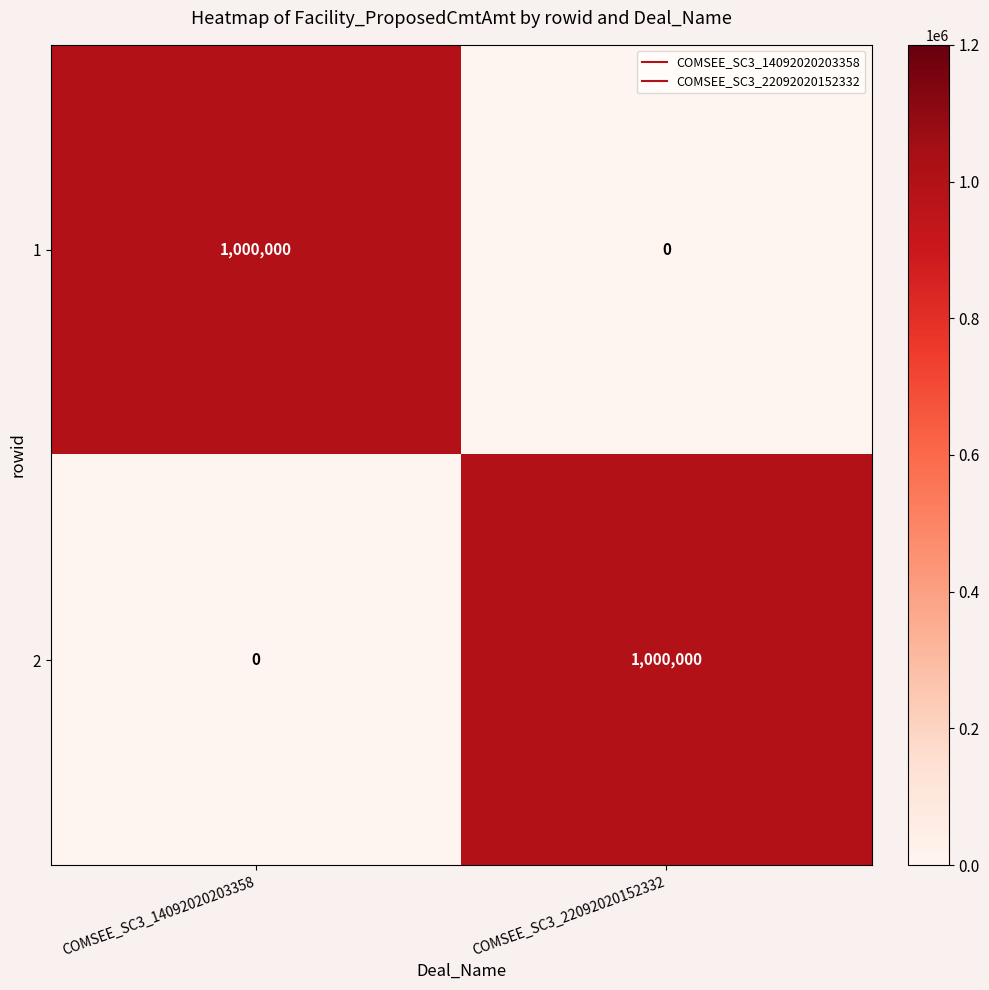

True or false: 1 has a value of 1000000 at COMSEE_SC3_14092020203358.

True